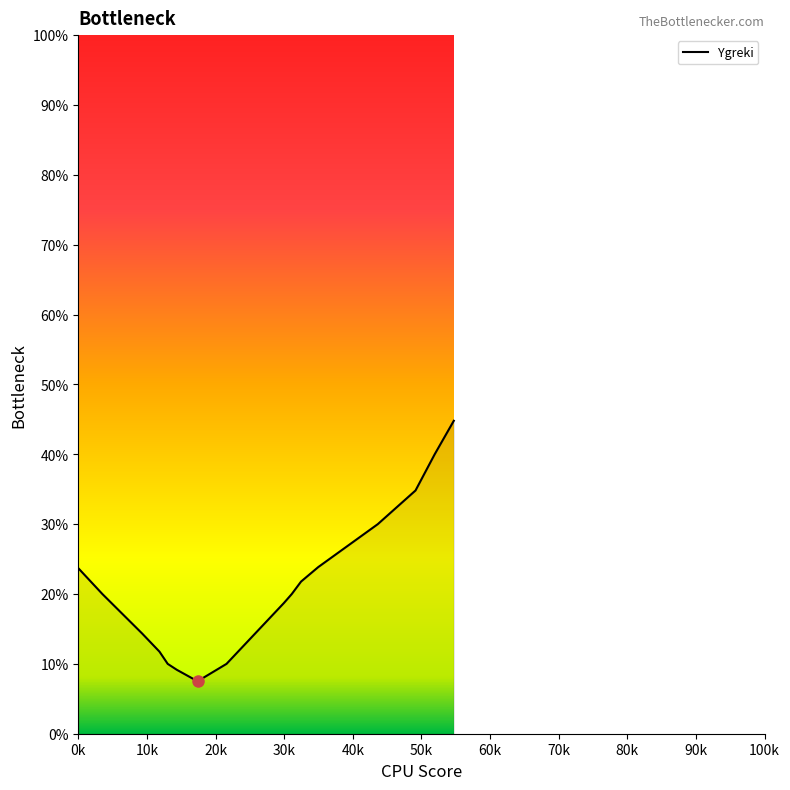

What is the maximum value shown in the chart?

44.8